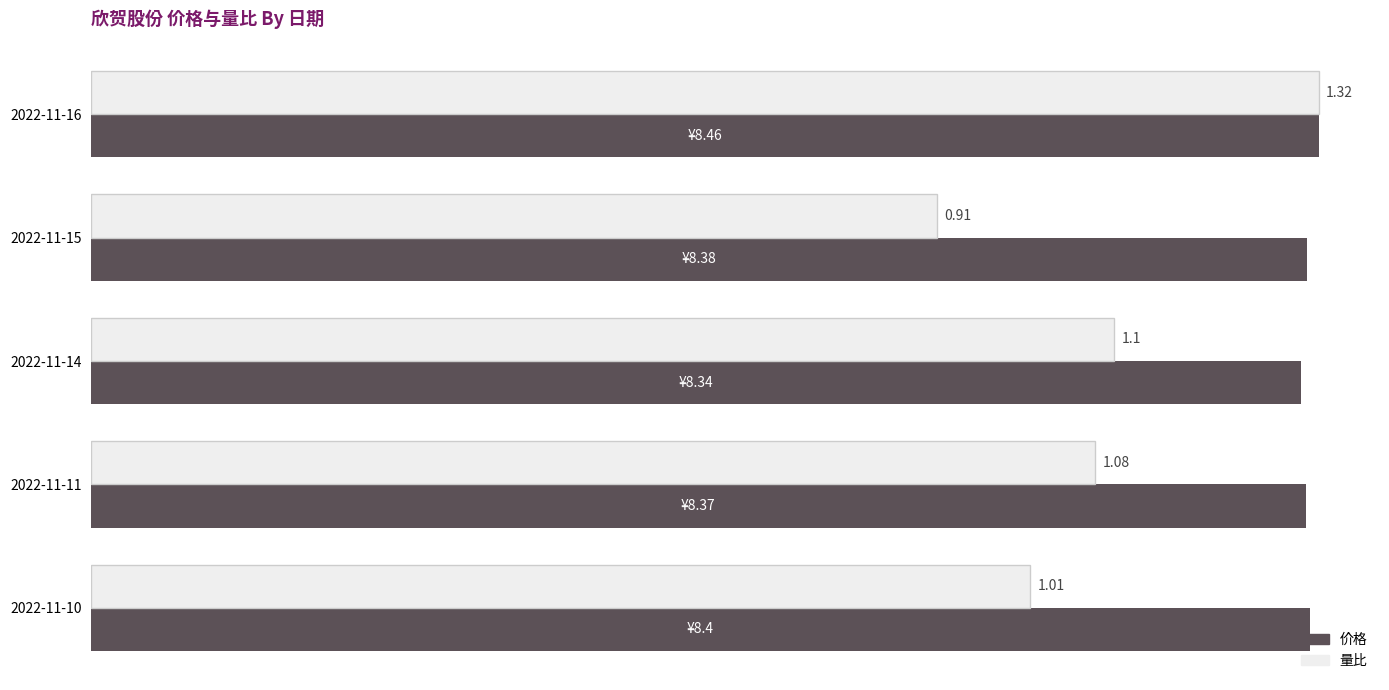

The value of 量比 (scaled) at 2022-11-11 is 4.0. True or false?

False